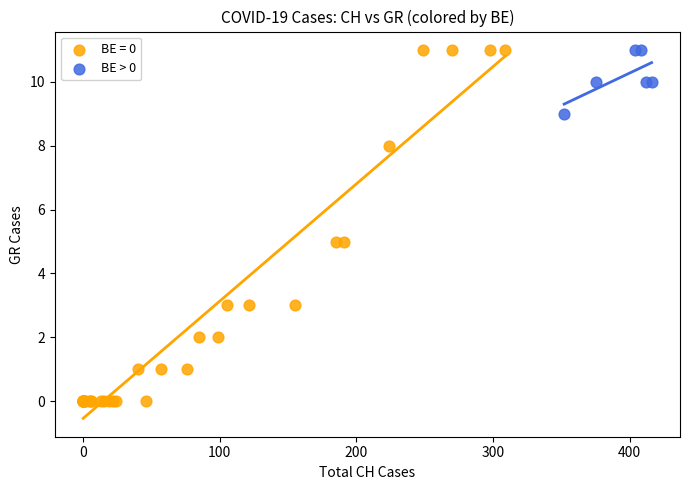

Which series has the widest spread of Y values?

BE = 0